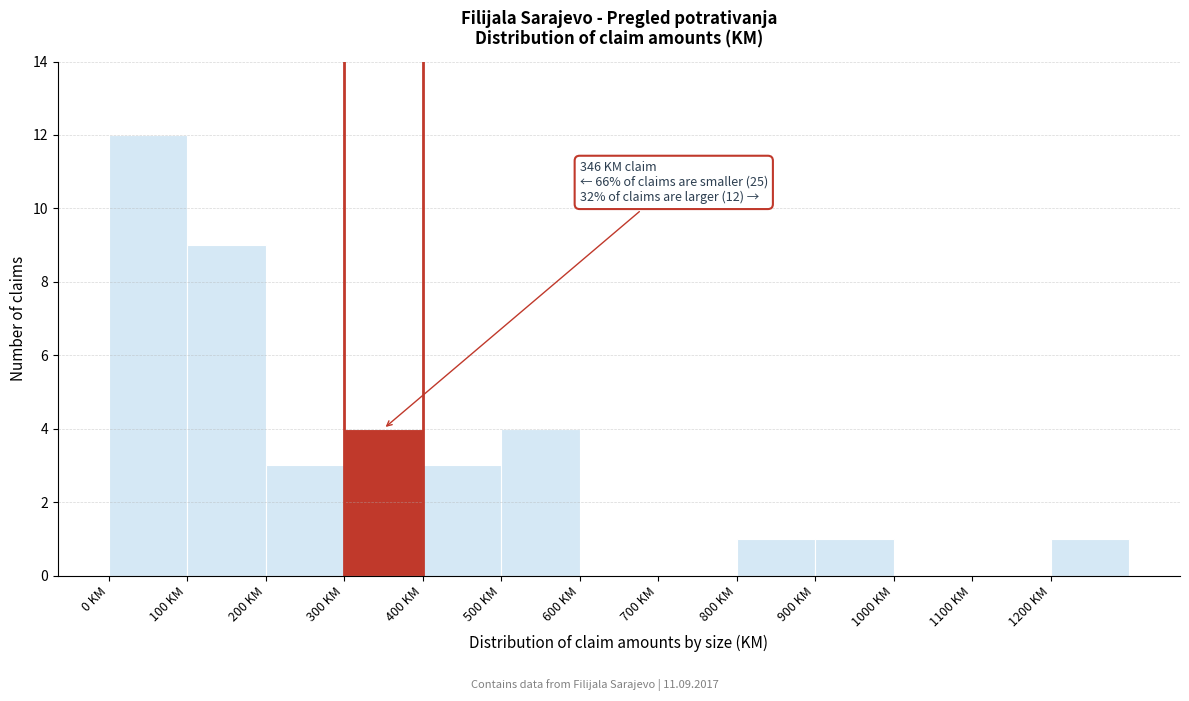

Over which range of the x-axis is the bar tallest?

0 to 100